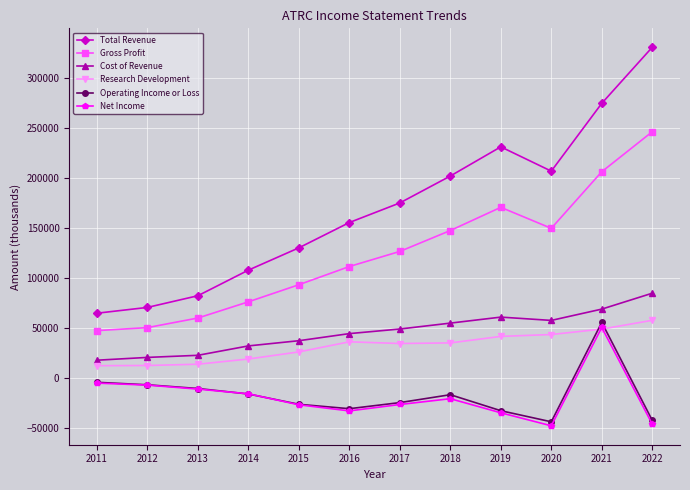

At which category is the sum across all series the highest?

2021